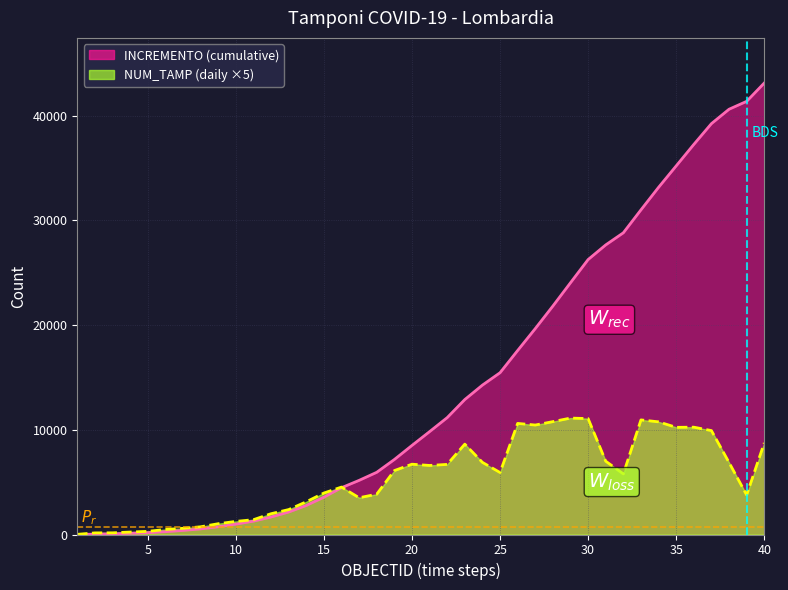

What is the total value across all series at 9?

1770